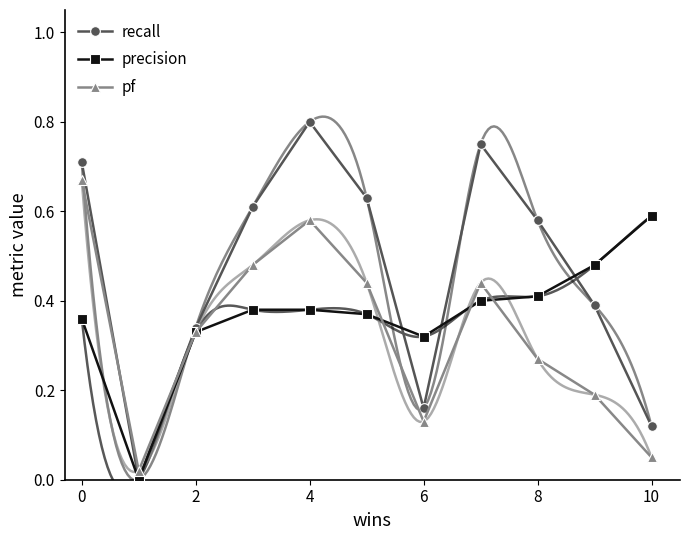

Rank the series by their average value, from lowest to highest.

pf, precision, recall